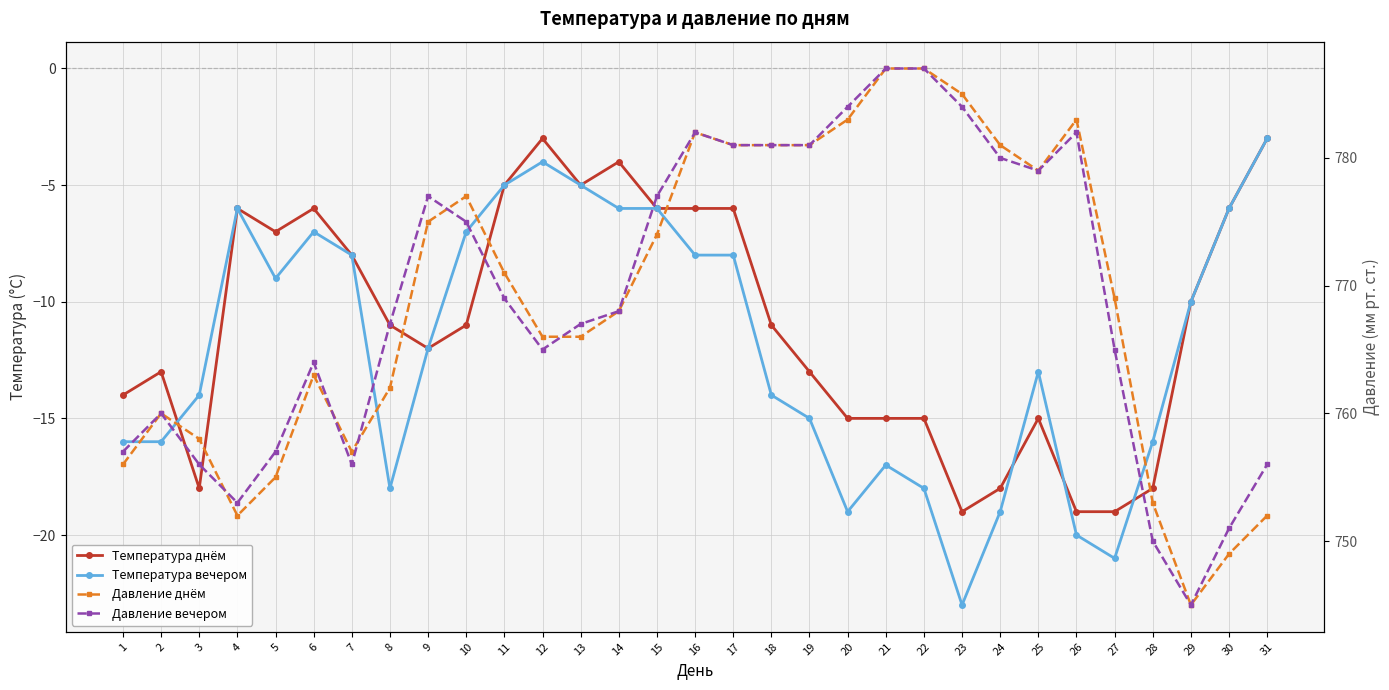

Which has a higher value, 20 or 28?

20